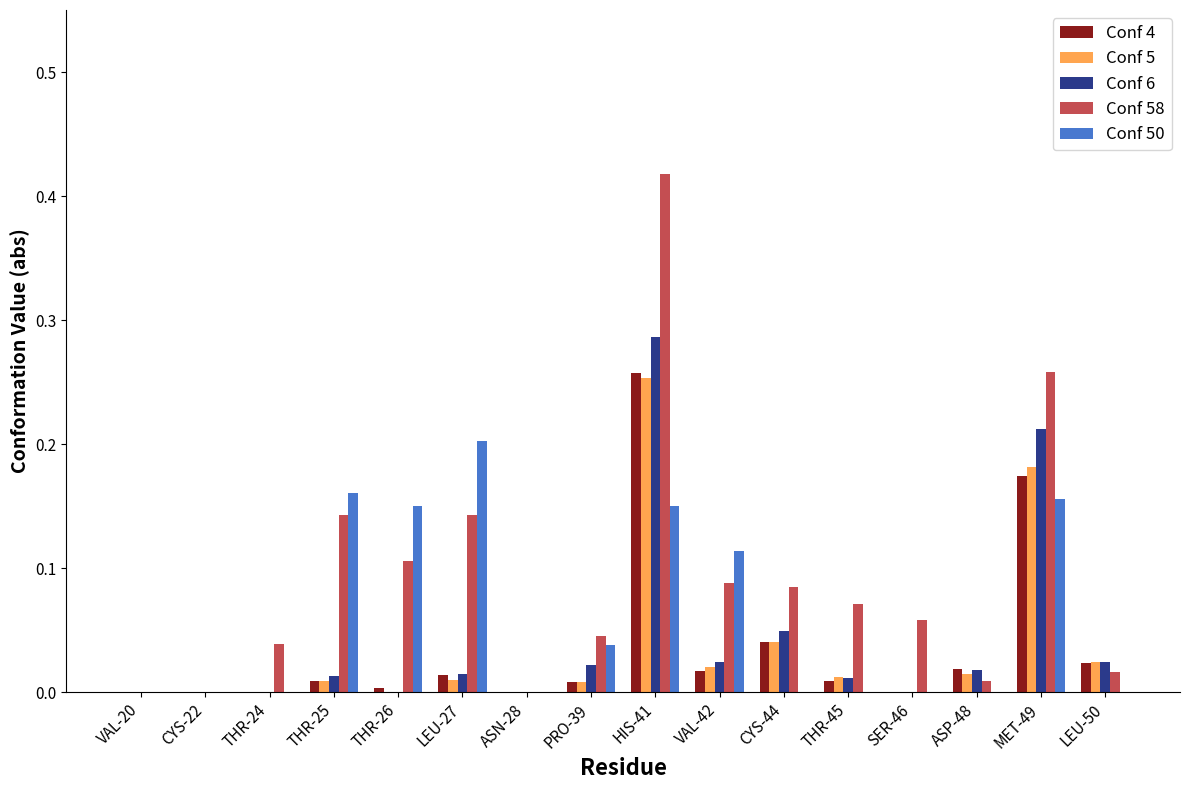

Is the value of Conf 6 at THR-45 greater than the value of Conf 58 at CYS-22?

Yes